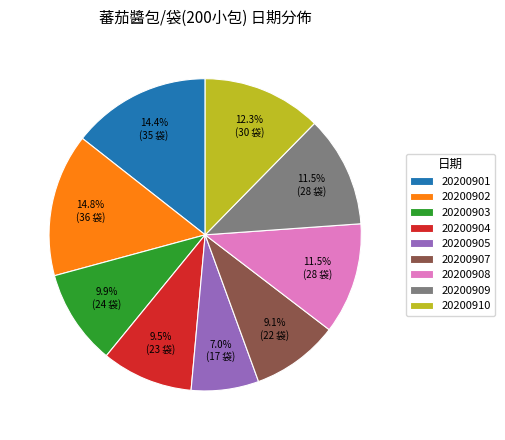

To the nearest percent, what is the combined percentage of 20200905 and 20200903?

17%